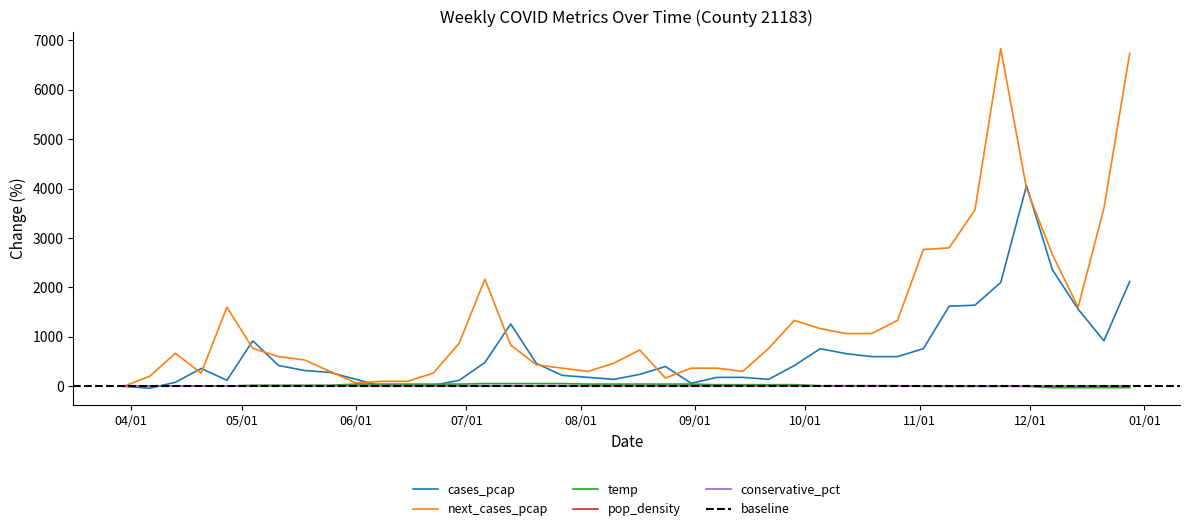

What is the maximum value shown in the chart?

6833.3